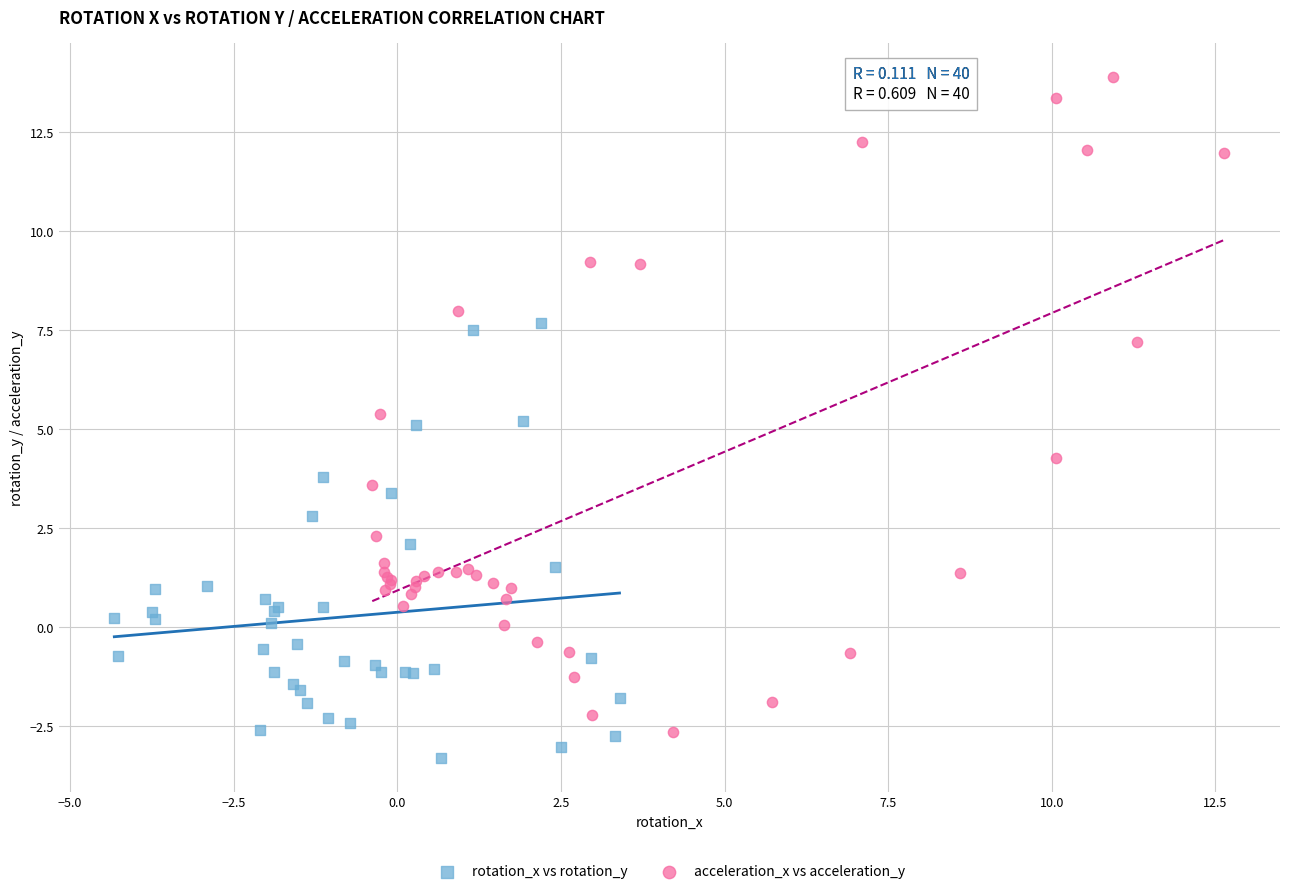

Which series reaches the maximum Y coordinate?

acceleration_x vs acceleration_y